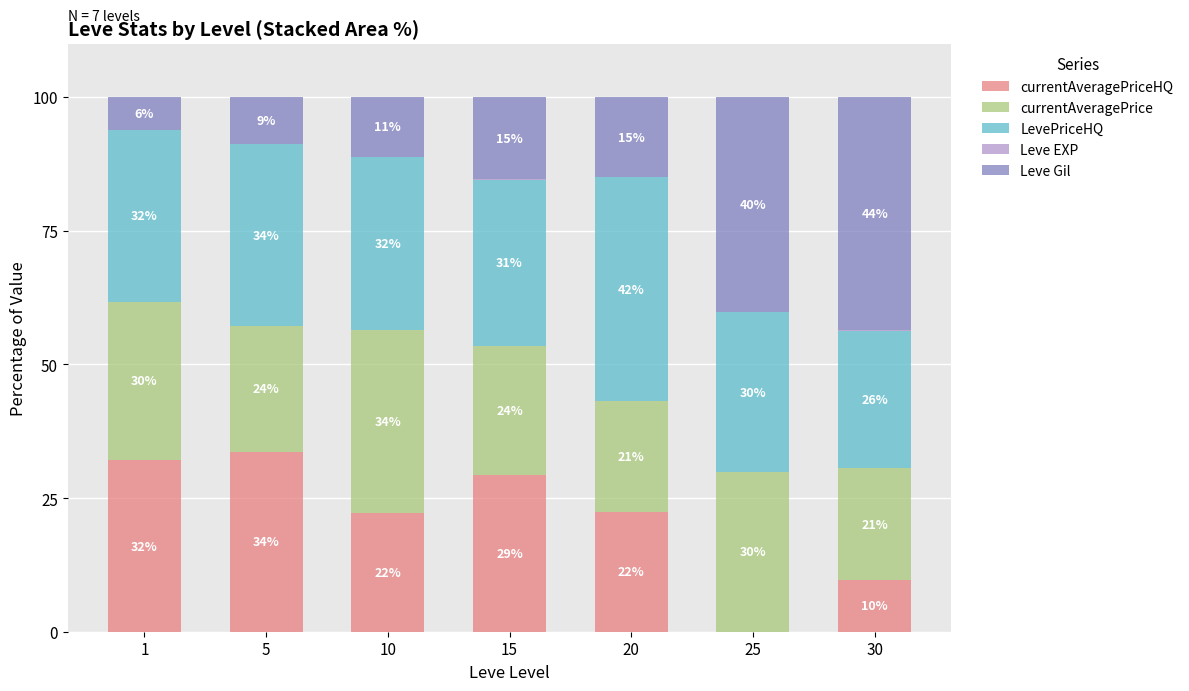

What is the total value across all series at 20?

100.0